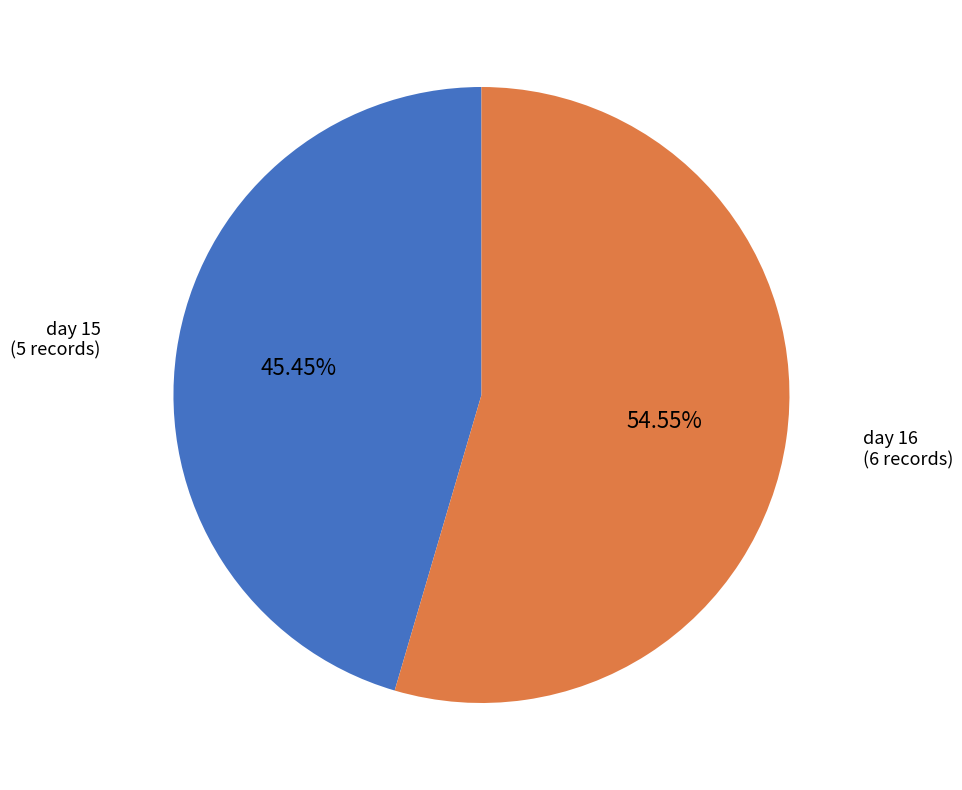

Combined, do day 16 and day 15 account for over 50%?

Yes